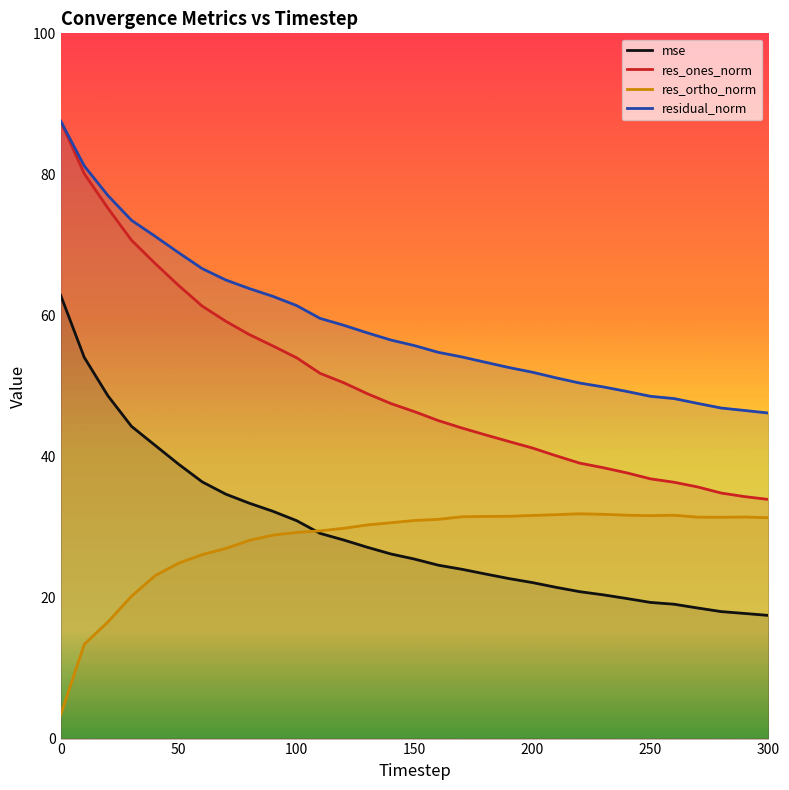

Is the value of residual_norm at 0 greater than the value of mse at 200?

Yes